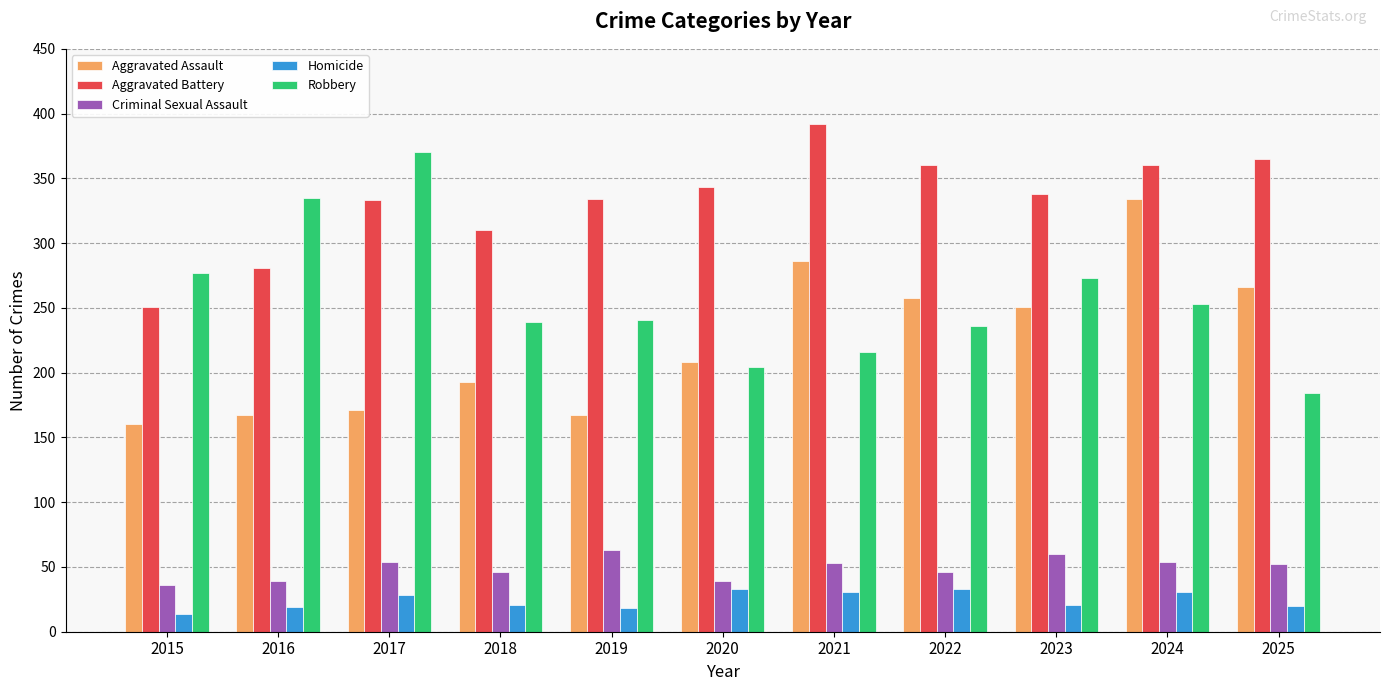

What is the value of the Aggravated Battery bar at the 3rd from the left?

333